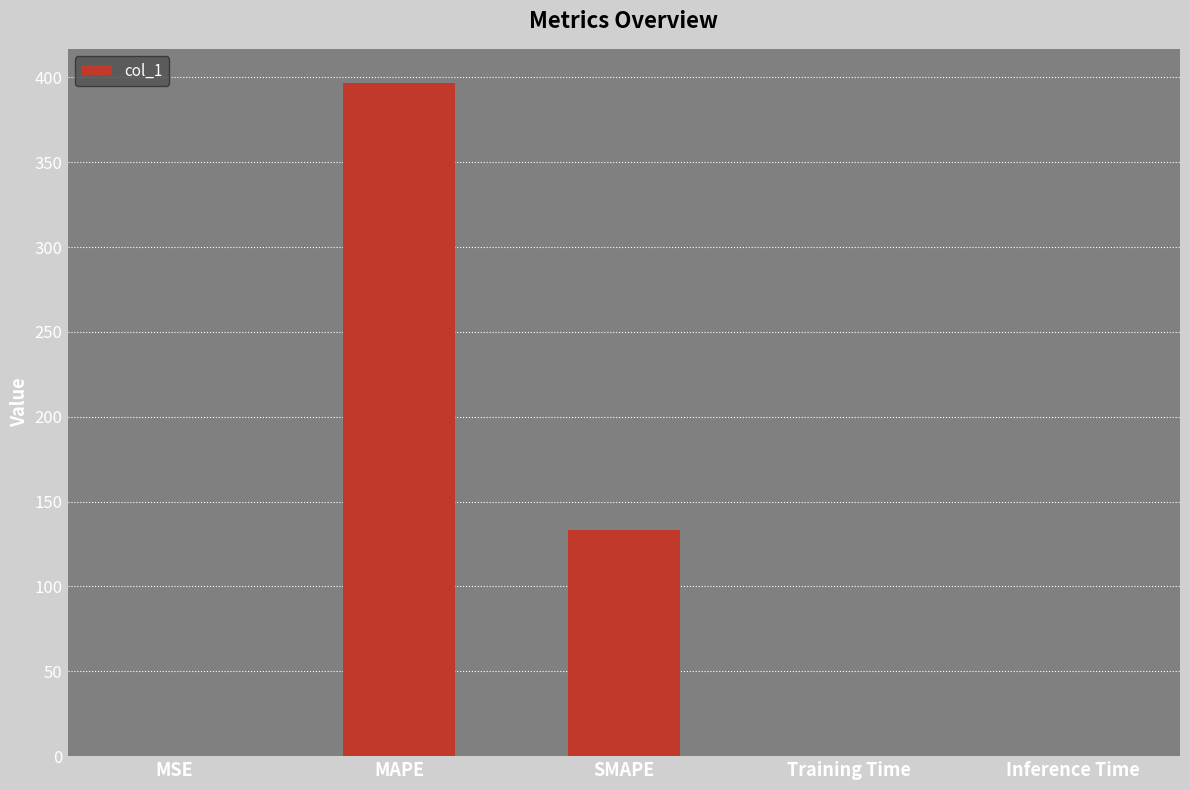

Is it true that the value at MSE is 0.0?

True